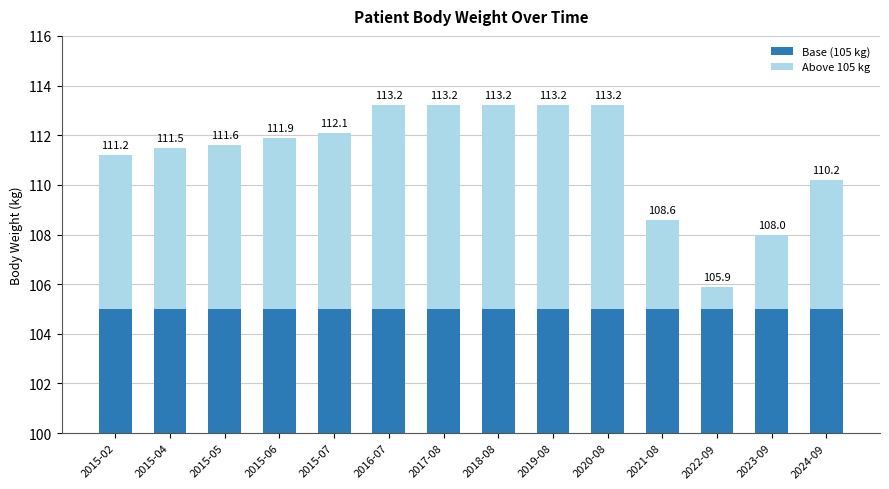

What is the lowest value of the Base (105 kg) series?

105.0